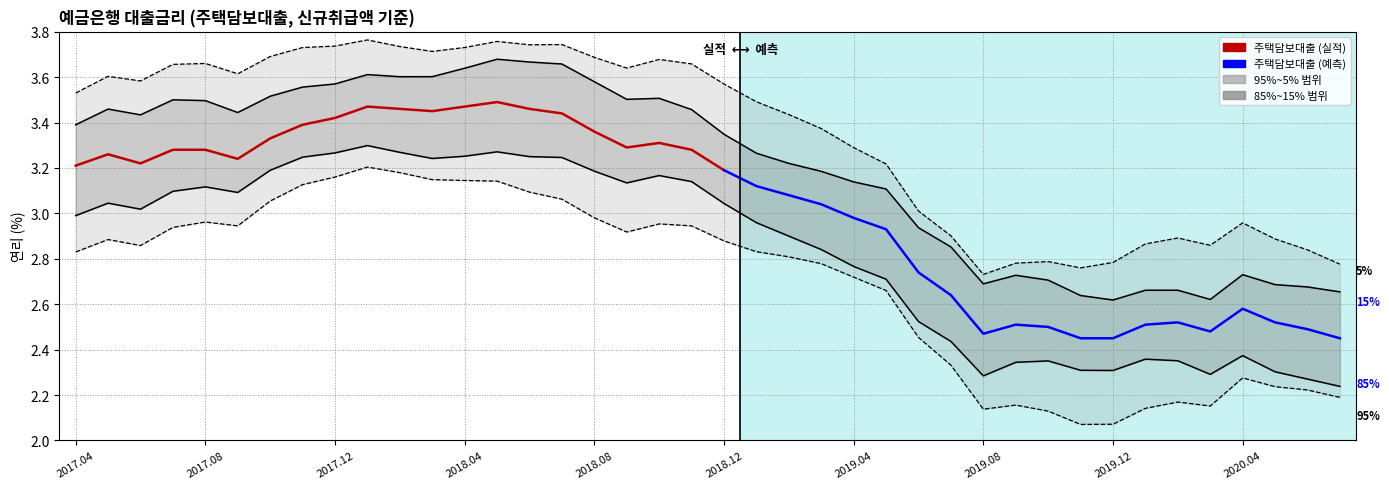

The value at 201810 is 5.9. True or false?

False